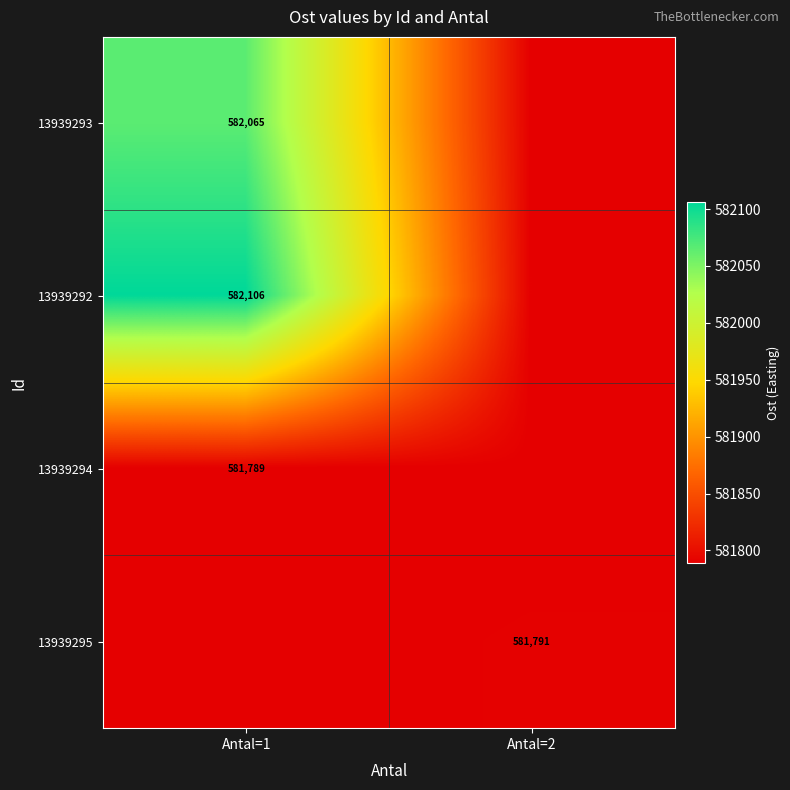

Is the value of 13939293 at Antal=1 greater than the value of 13939292 at Antal=1?

No